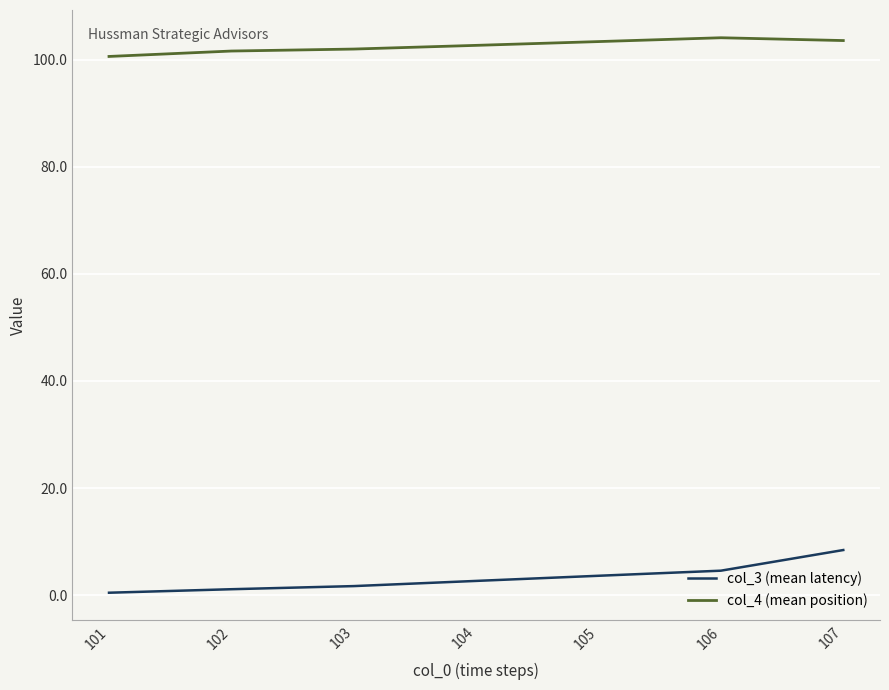

Which category has the lowest value in the col_4 (mean position) series?

101